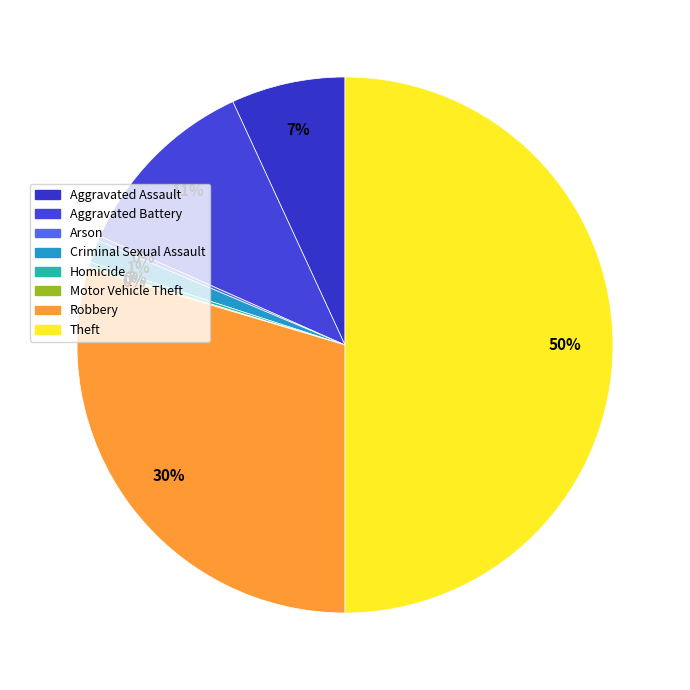

What percentage is the Robbery slice, to the nearest percent?

30%